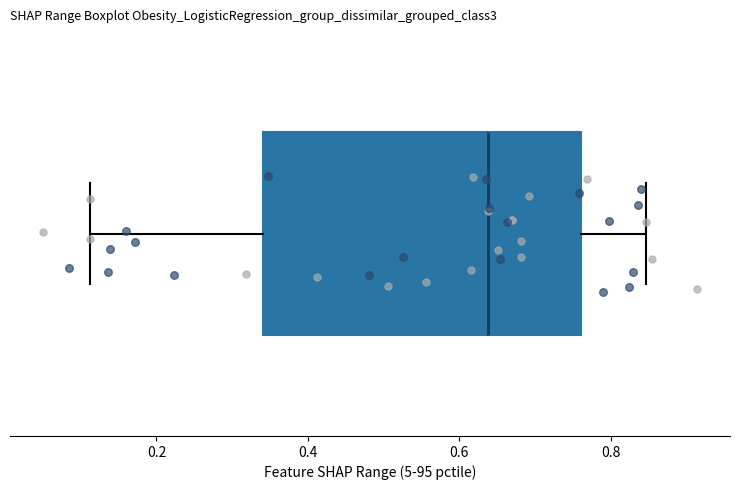

Where does the right whisker of the box end on the x-axis? The values are not printed on the chart, so give them approximately, as read against the axis.

0.84